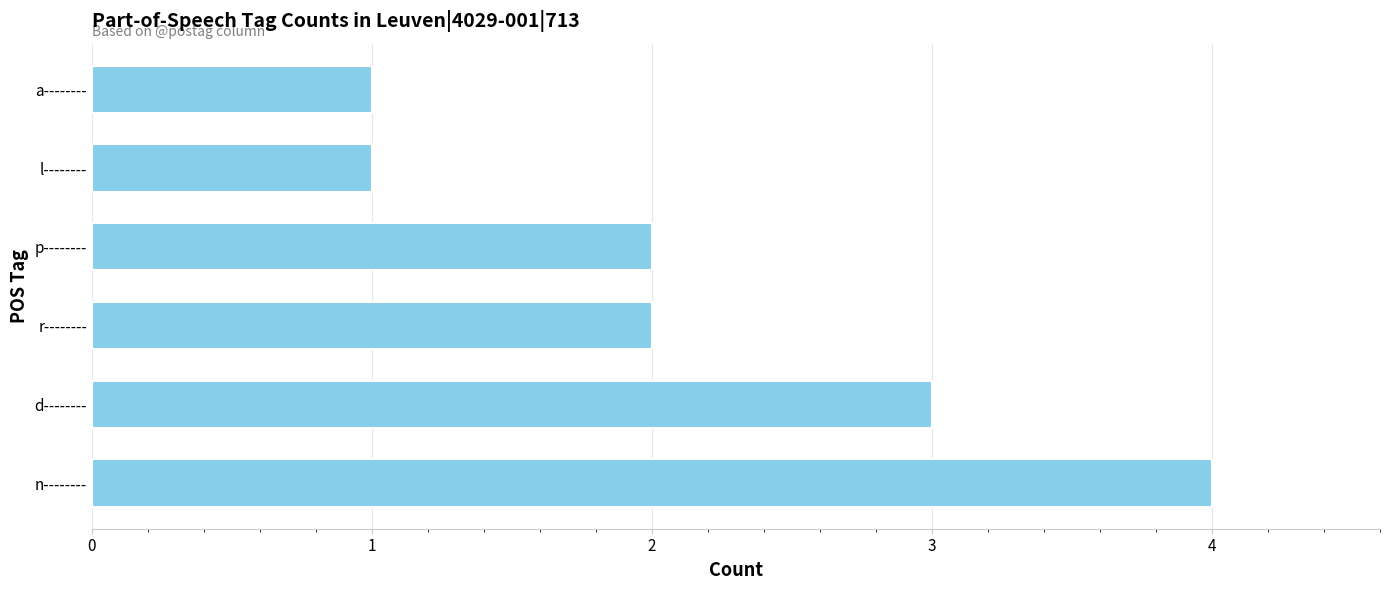

What is the approximate value at d--------?

3